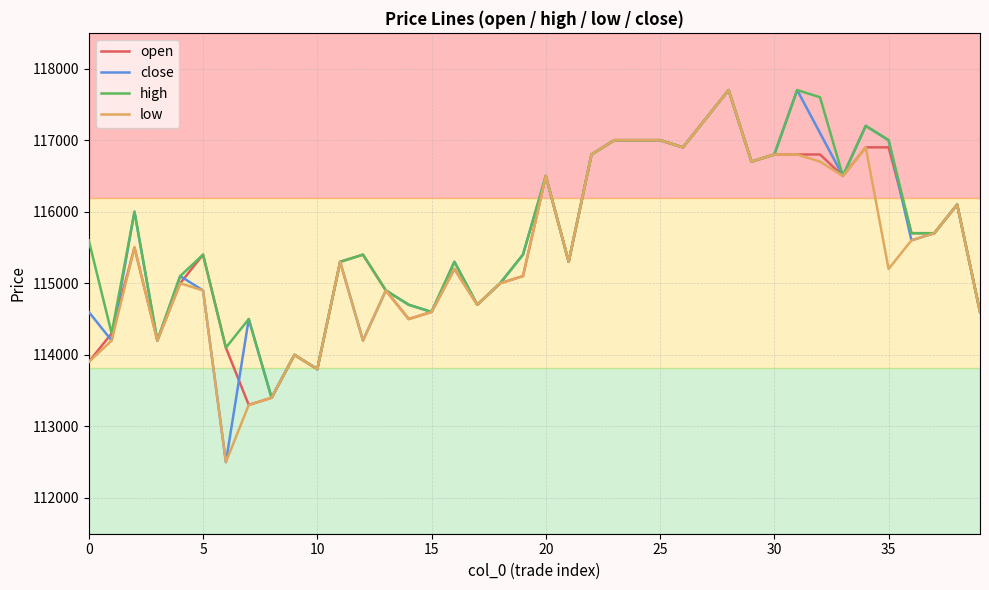

What is the greatest value displayed?

117700